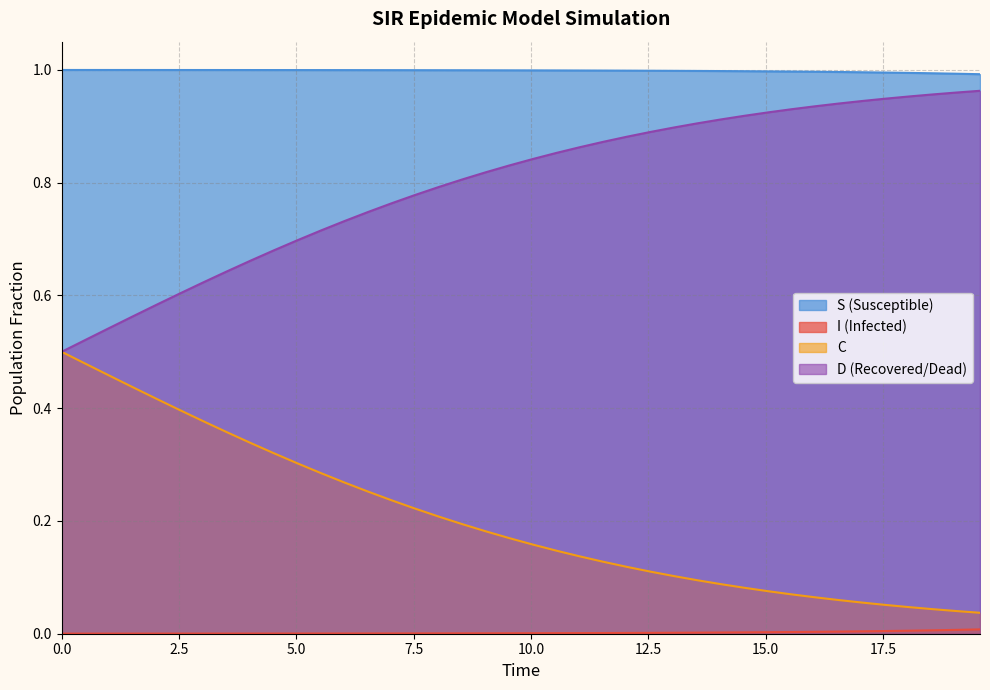

Which series has the largest total across all categories?

S (Susceptible)